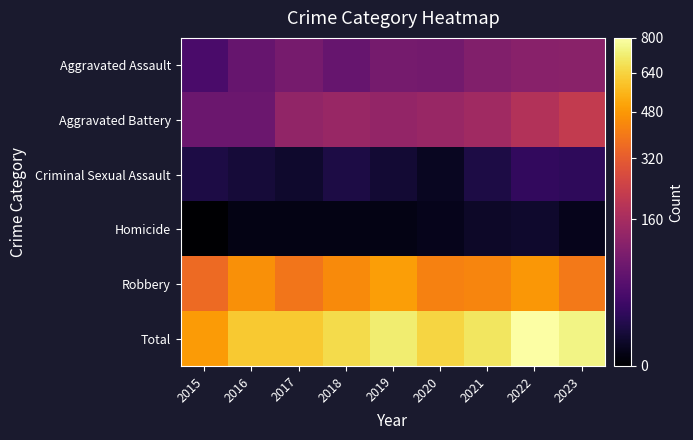

List the series in order of their peak value, lowest first.

Homicide, Criminal Sexual Assault, Aggravated Assault, Aggravated Battery, Robbery, Total